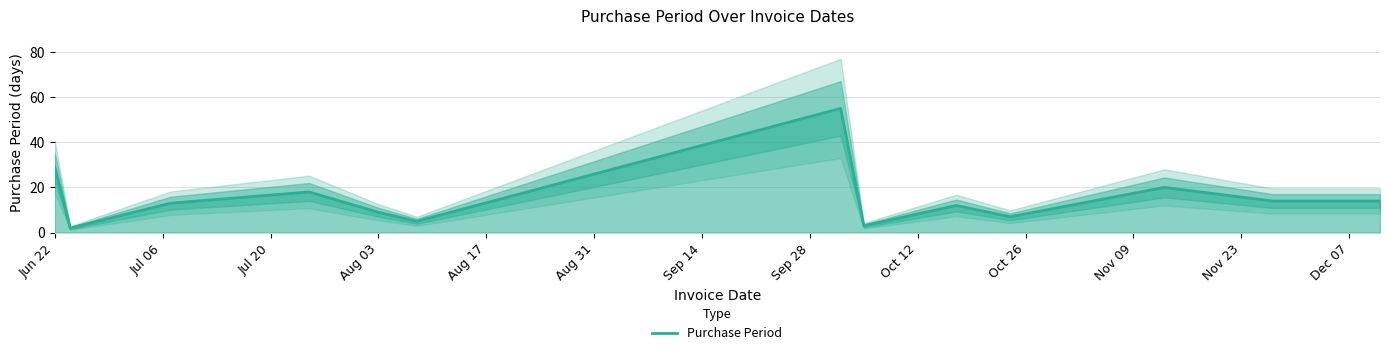

What is the highest value of the Purchase Period series?

55